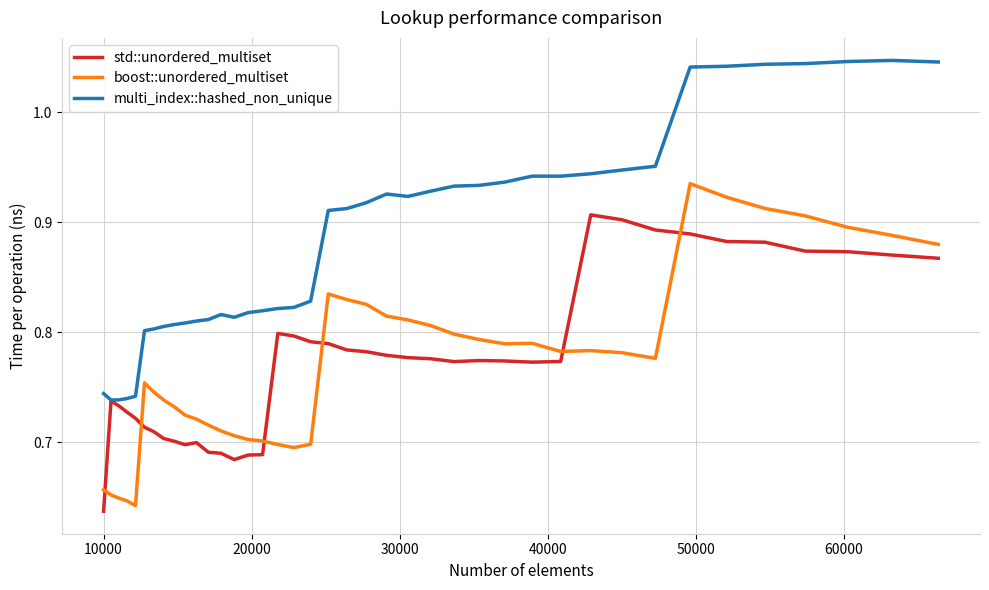

In boost::unordered_multiset, how many points are lower than both neighbors (excluding endpoints)?

5